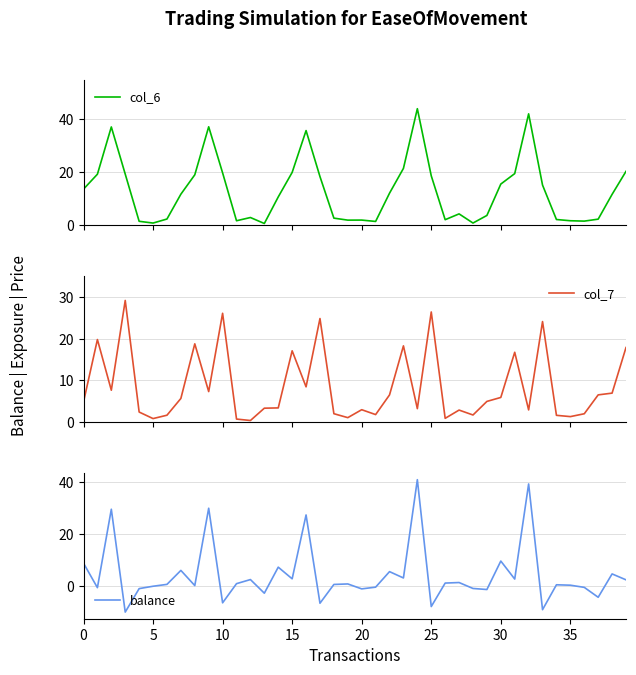

What is the lowest value of the col_6 series?

0.7